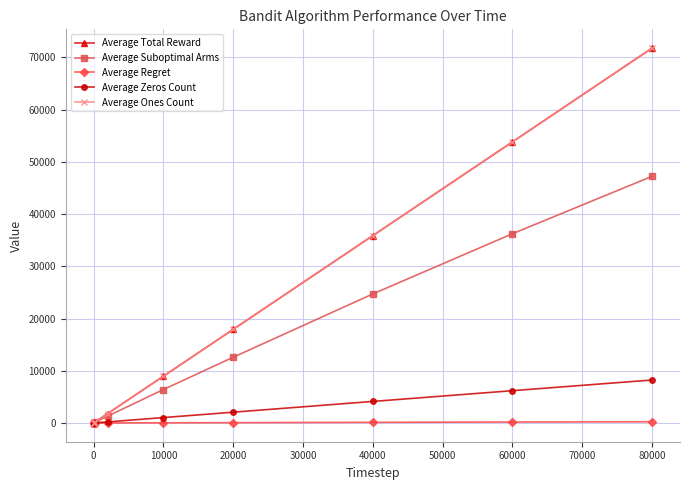

Reading right to left, what are all the values shown in this chart?

Average Total Reward: 71773.1	53818.3	35875.3	17933.8	8964.1	1792.4	179.4	89.8	2.7	1.8
Average Suboptimal Arms: 47227.3	36233.2	24710.8	12593.9	6408.6	1310.0	132.8	66.3	2.0	2.0
Average Regret: 236.1	181.2	123.6	63.0	32.0	6.5	0.7	0.3	0.0	0.0
Average Zeros Count: 8227.0	6181.7	4124.7	2066.2	1035.9	207.6	20.6	10.2	0.3	0.2
Average Ones Count: 71773.1	53818.3	35875.3	17933.8	8964.1	1792.4	179.4	89.8	2.7	1.8